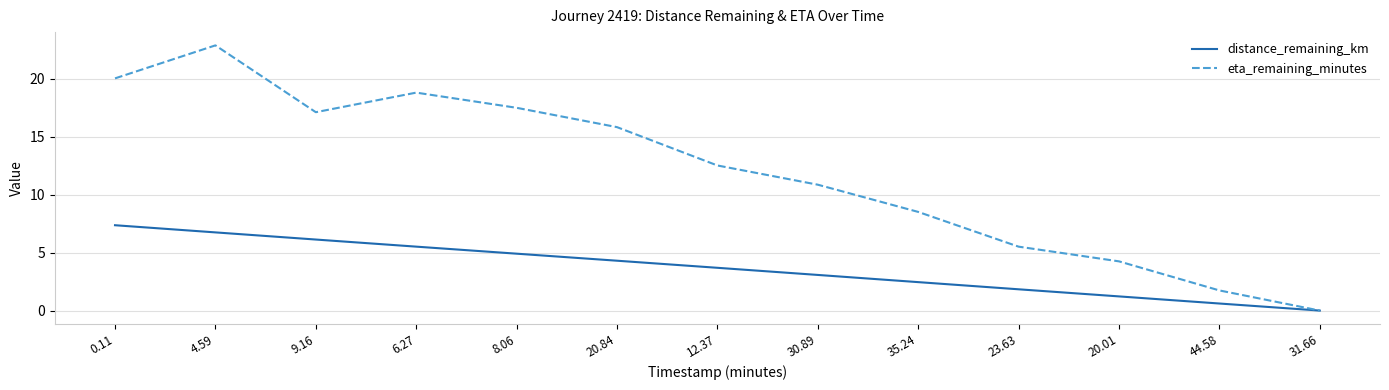

Where does the distance_remaining_km series first go above 3?

0.11